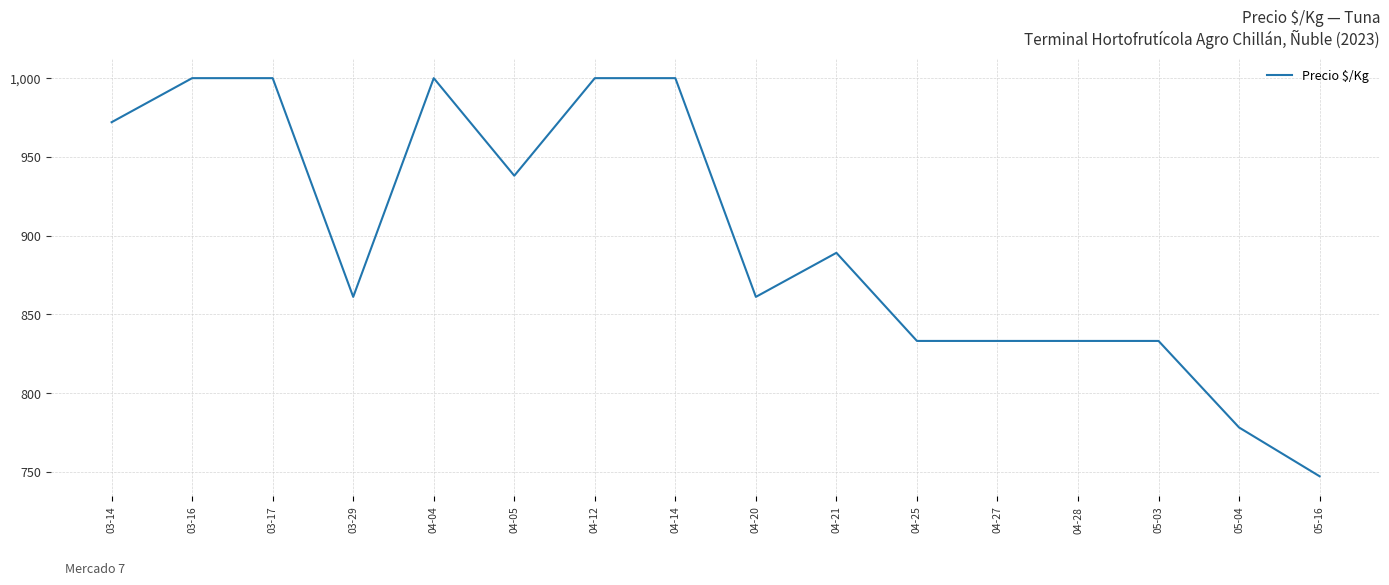

Is it true that the value at 05-16 is 1225?

False